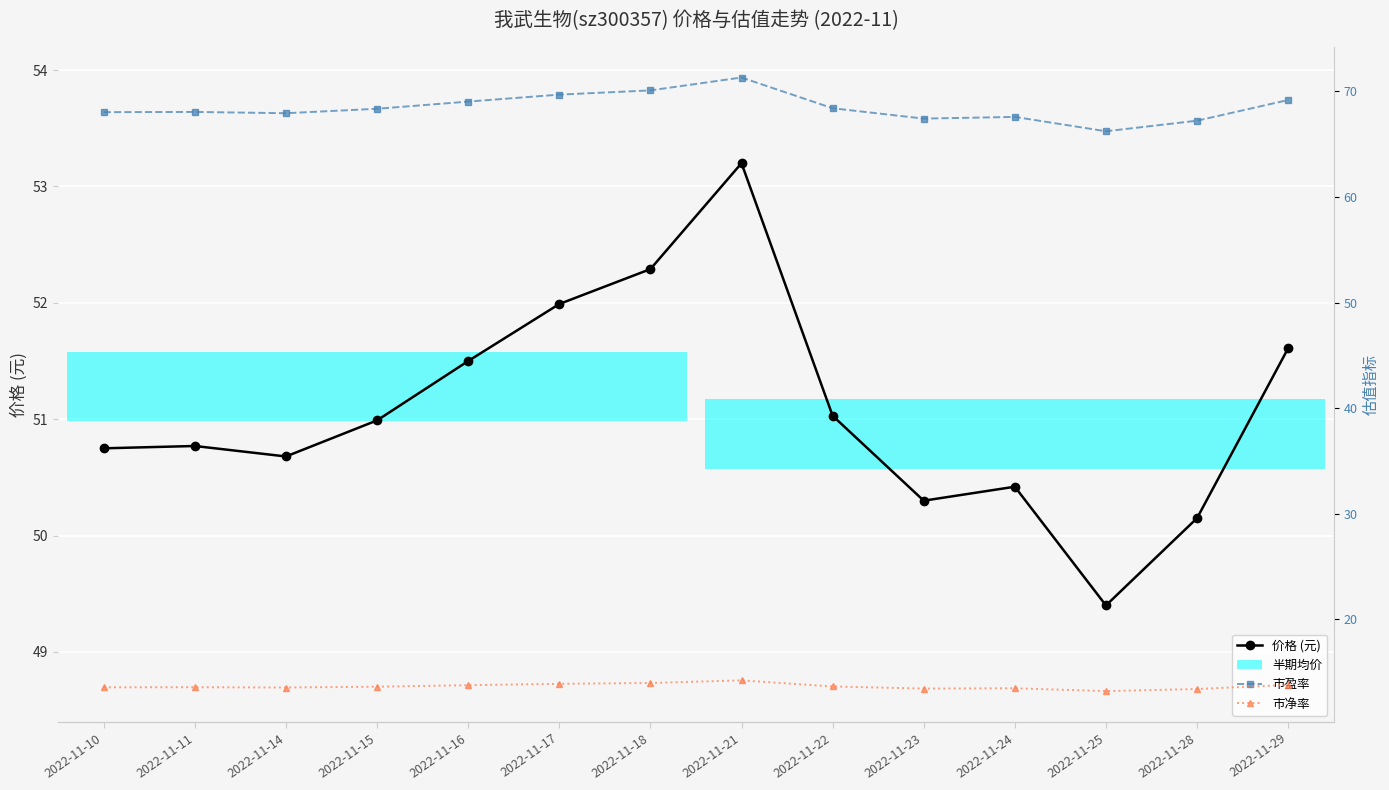

Rank the series by their average value, from highest to lowest.

市盈率, 价格 (元), 市净率